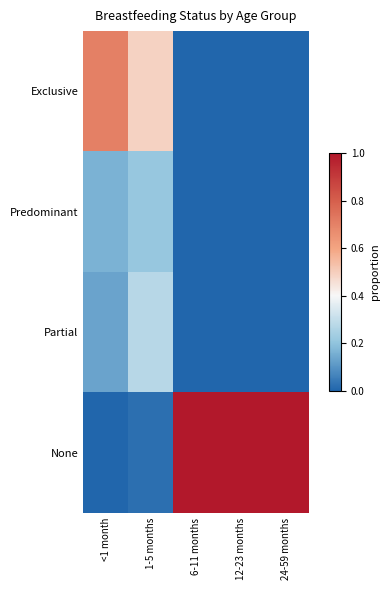

Reading left to right, transcribe all the data shown in this chart.

Exclusive: <1 month=0.7	1-5 months=0.5	6-11 months=0.0	12-23 months=0.0	24-59 months=0.0
Predominant: <1 month=0.2	1-5 months=0.2	6-11 months=0.0	12-23 months=0.0	24-59 months=0.0
Partial: <1 month=0.1	1-5 months=0.3	6-11 months=0.0	12-23 months=0.0	24-59 months=0.0
None: <1 month=0.0	1-5 months=0.0	6-11 months=1.0	12-23 months=1.0	24-59 months=1.0